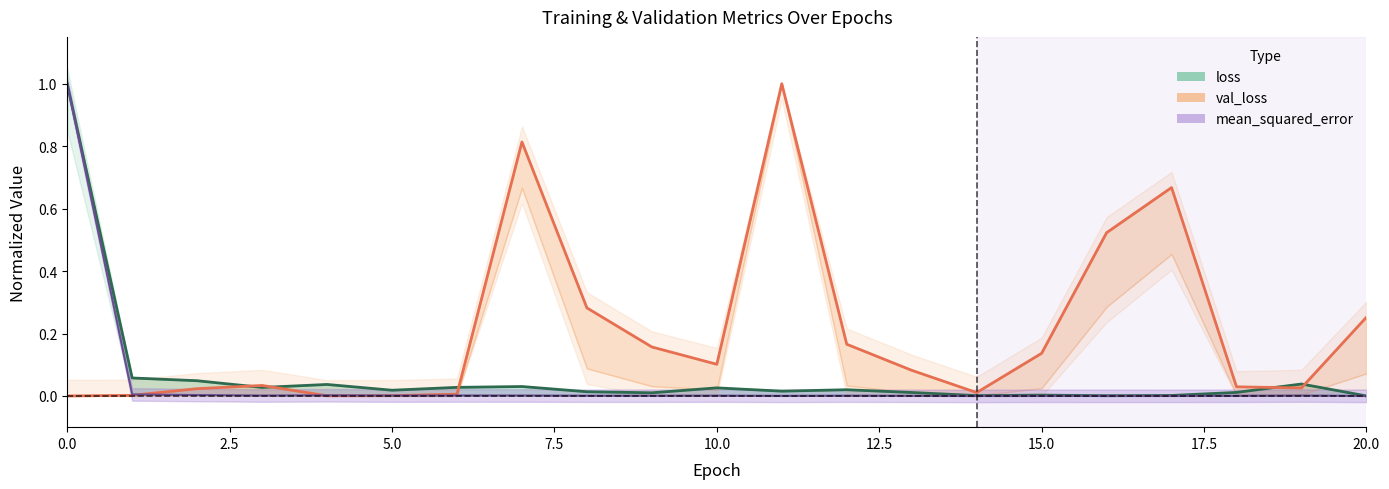

The loss series shows 0.0 at 11. True or false?

True